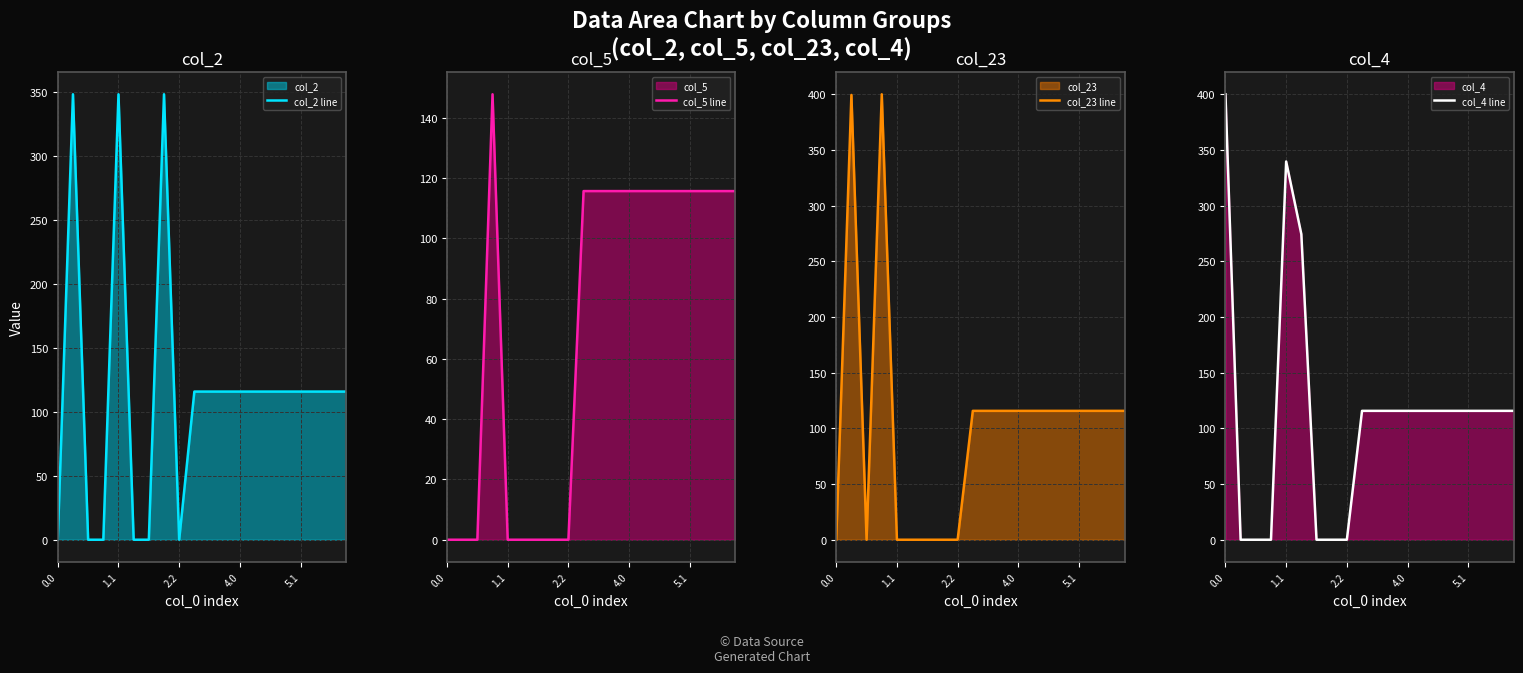

Which series has the largest range (max minus min)?

col_23 line